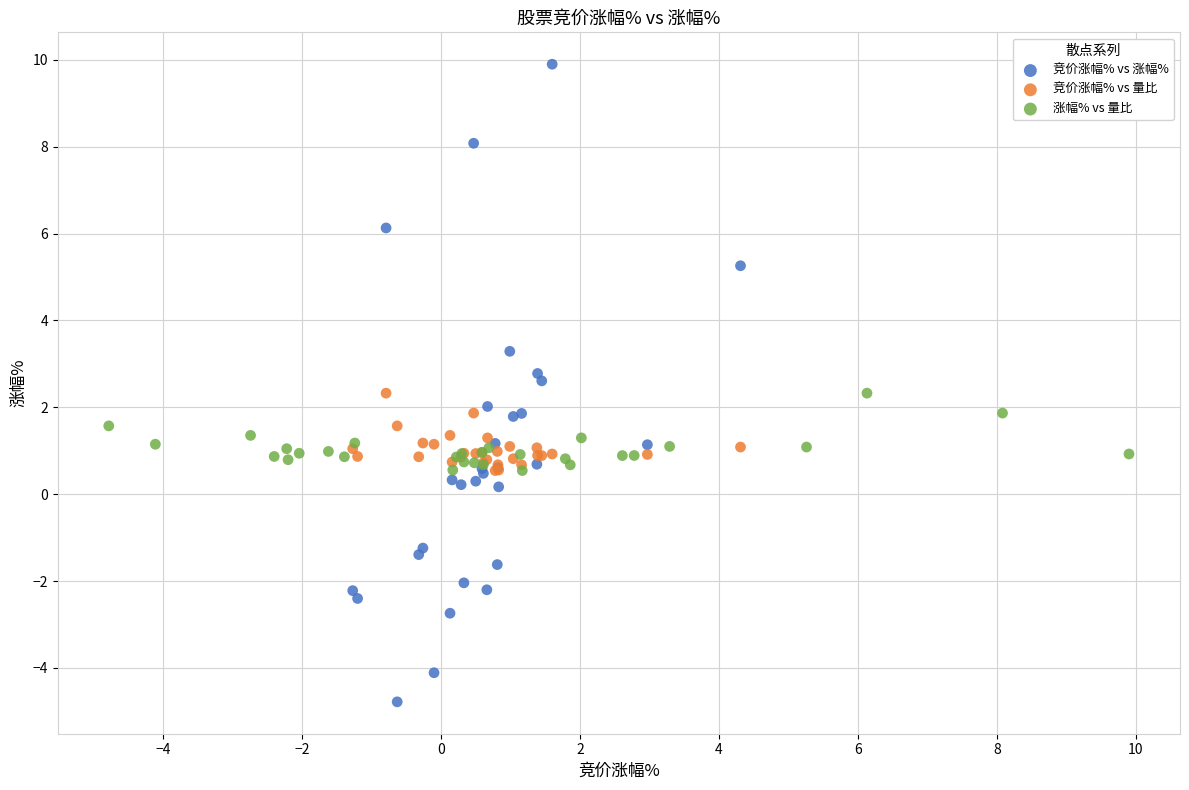

Which series has the widest spread of Y values?

竞价涨幅% vs 涨幅%